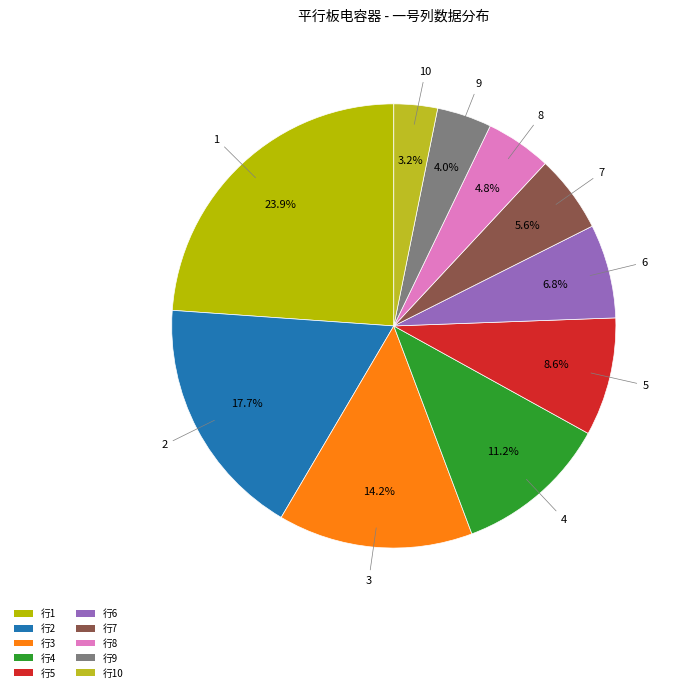

Count the number of slices in the pie.

10